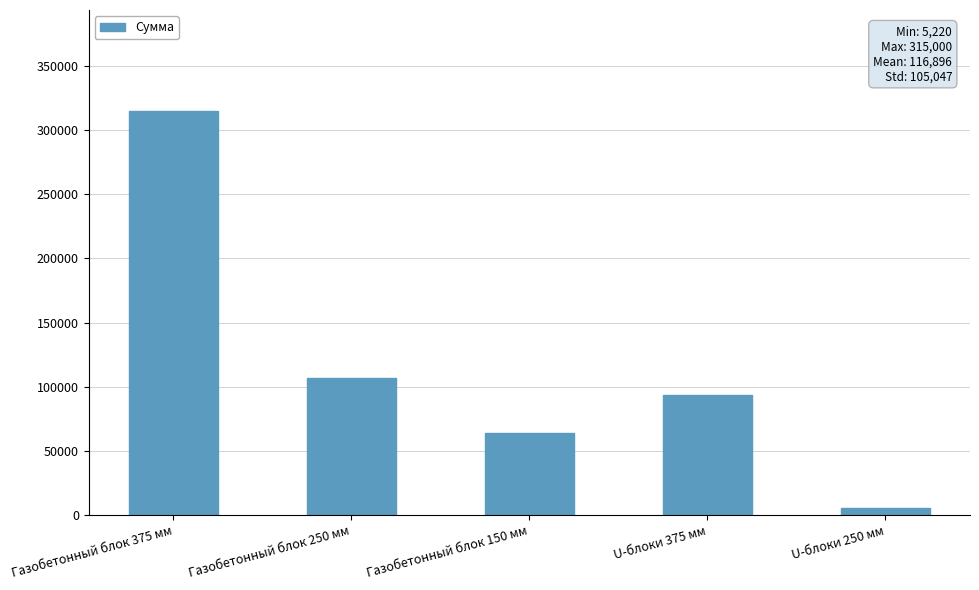

What value does the data have at Газобетонный блок 250 мм, to the nearest 10?

107100